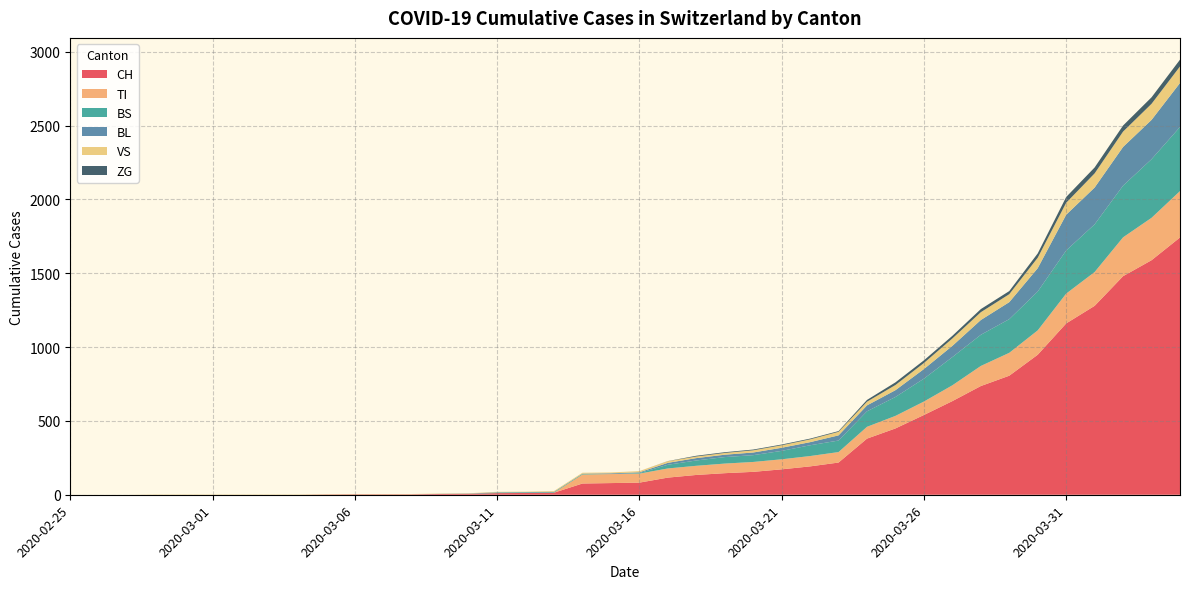

Reading right to left, what are all the values shown in this chart?

CH: 1742	1588	1480	1279	1160	948	806	736	634	540	449	380	218	192	172	155	146	134	116	82	79	76	14	12	11	6	5	3	3	3	2	0	0	0	0	0	0	0	0	0
TI: 314	287	263	229	202	165	155	136	107	91	85	80	71	70	68	67	65	62	62	61	61	61	0	0	0	0	0	0	0	0	0	0	0	0	0	0	0	0	0	0
BS: 434	397	350	323	292	263	228	211	191	155	128	105	78	73	57	46	44	36	25	4	0	4	4	4	4	0	0	0	0	0	0	0	0	0	0	0	0	0	0	0
BL: 298	266	262	249	242	158	115	100	76	65	46	40	35	21	21	18	16	16	13	5	5	2	2	2	2	2	1	0	0	0	0	0	0	0	0	0	0	0	0	0
VS: 112	109	104	96	81	71	54	53	50	41	35	25	24	19	17	15	12	11	11	8	6	6	5	3	3	2	2	2	2	2	2	2	2	2	2	2	2	0	0	0
ZG: 46	44	41	40	39	29	21	21	18	18	18	12	5	5	5	5	5	5	1	0	0	0	0	0	0	0	0	0	0	0	0	0	0	0	0	0	0	0	0	0